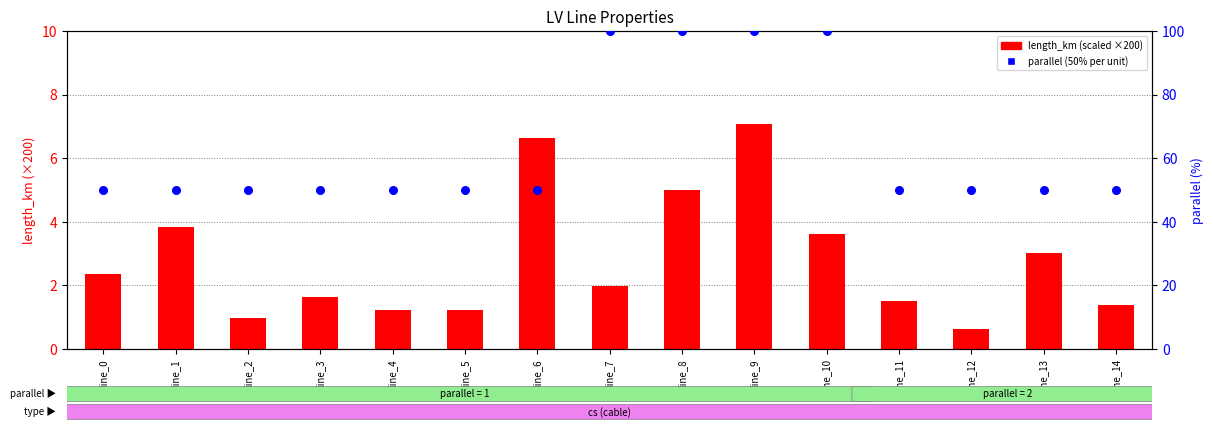

Which series has the widest spread of Y values?

parallel (% scale)